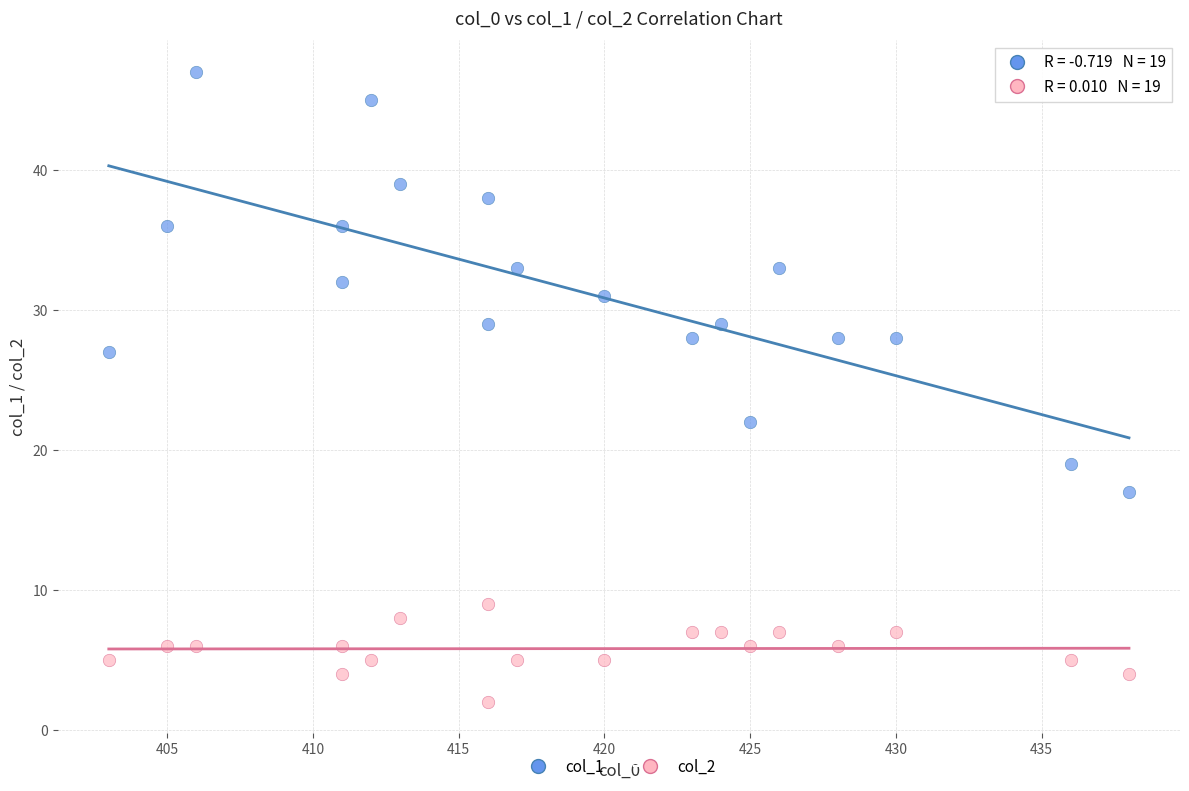

Across all series, what Y value is closest to 24?

22